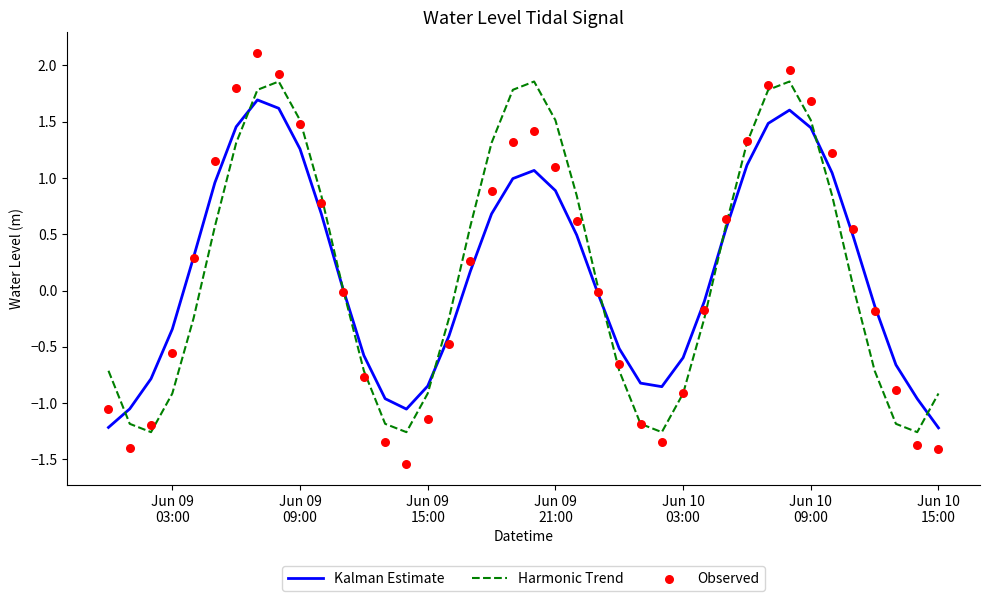

Which series contains the lowest Y value?

Observed